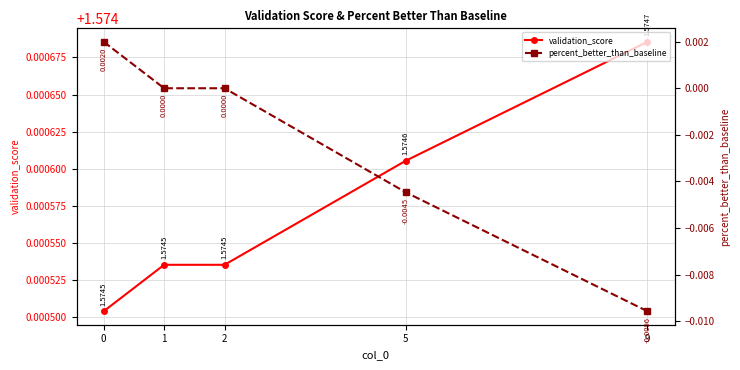

True or false: percent_better_than_baseline has more than 0 points higher than both neighbors.

False